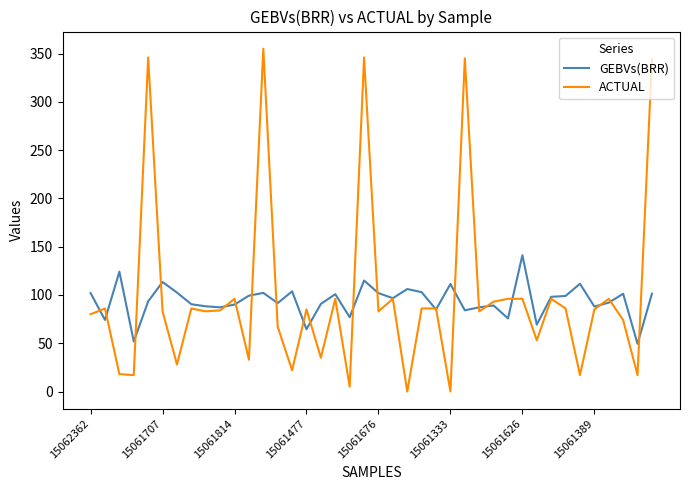

What is the greatest value displayed?

355.0